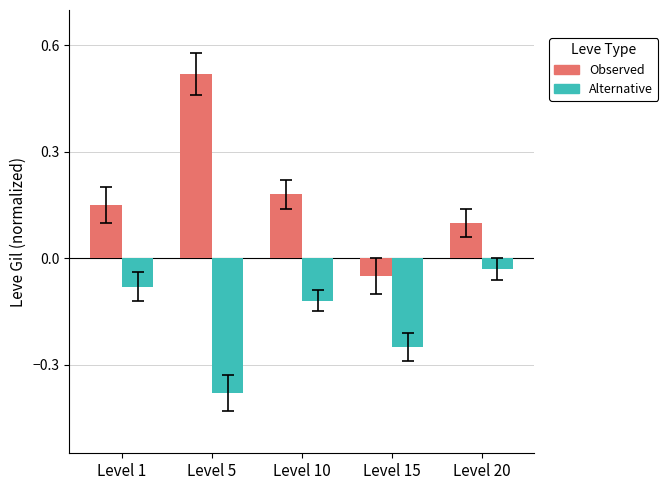

Which series has the largest total across all categories?

Observed